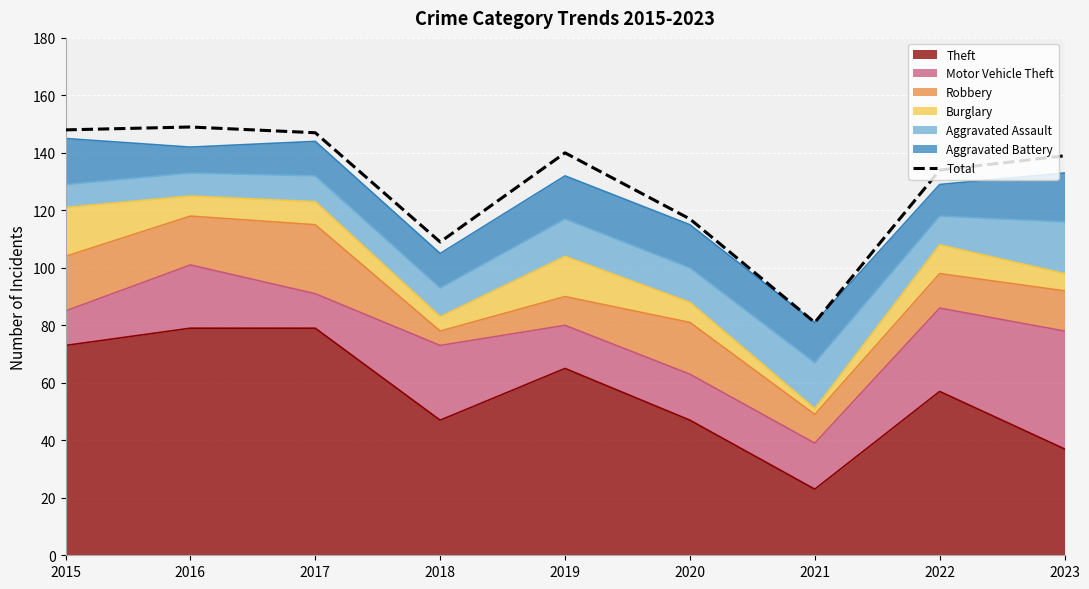

What is the minimum value shown in the chart?

81